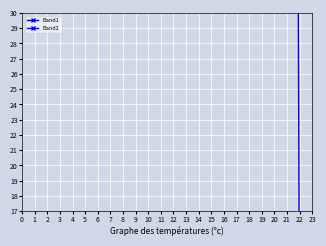

What is the maximum value for Band2?

236